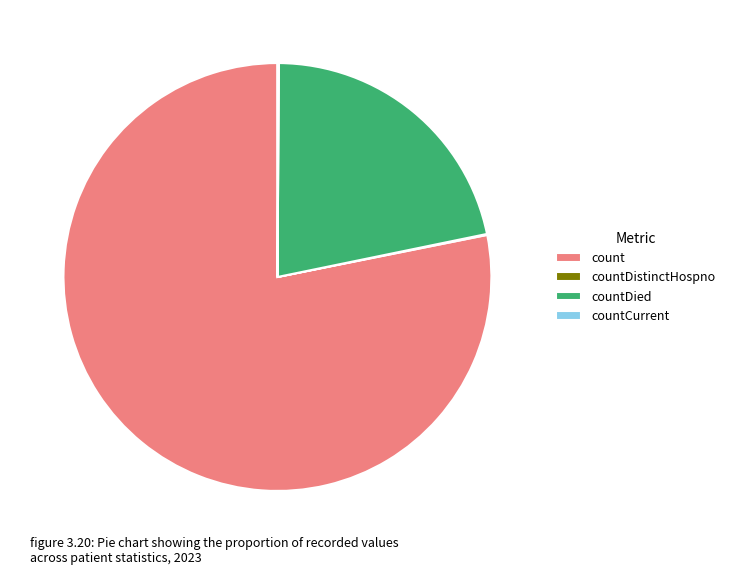

Is it true that count is 71% of the pie?

False